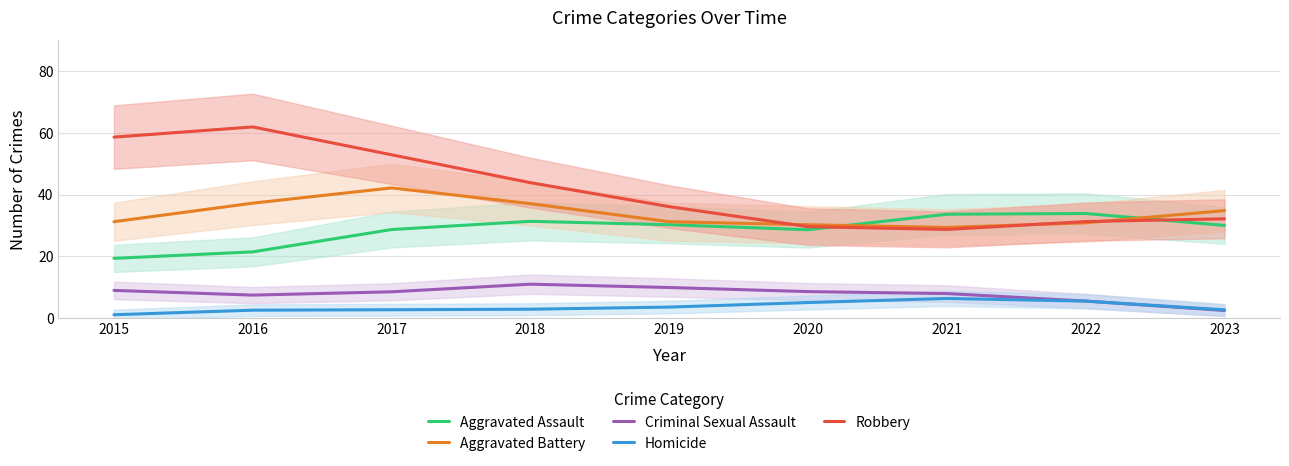

Rank the series at 2021 from lowest to highest value.

Homicide, Criminal Sexual Assault, Robbery, Aggravated Battery, Aggravated Assault